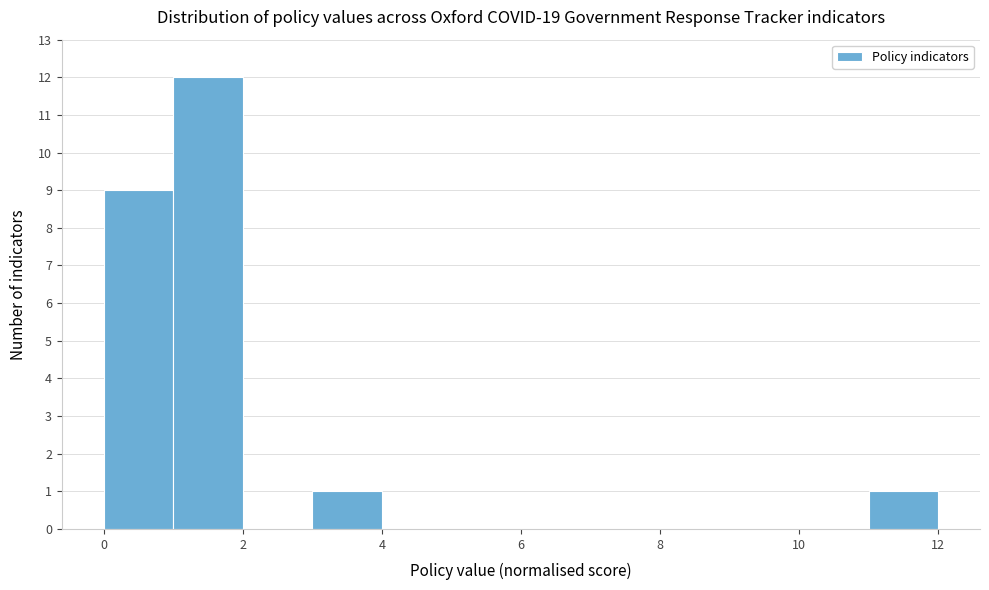

Reading left to right, transcribe this chart: for each bar, give the range it covers on the x-axis and its height. The values are not printed on the chart, so give them approximately, as read against the axis.

0 to 1: 9
1 to 2: 12
2 to 3: 0
3 to 4: 1
4 to 5: 0
5 to 6: 0
6 to 7: 0
7 to 8: 0
8 to 9: 0
9 to 10: 0
10 to 11: 0
11 to 12: 1